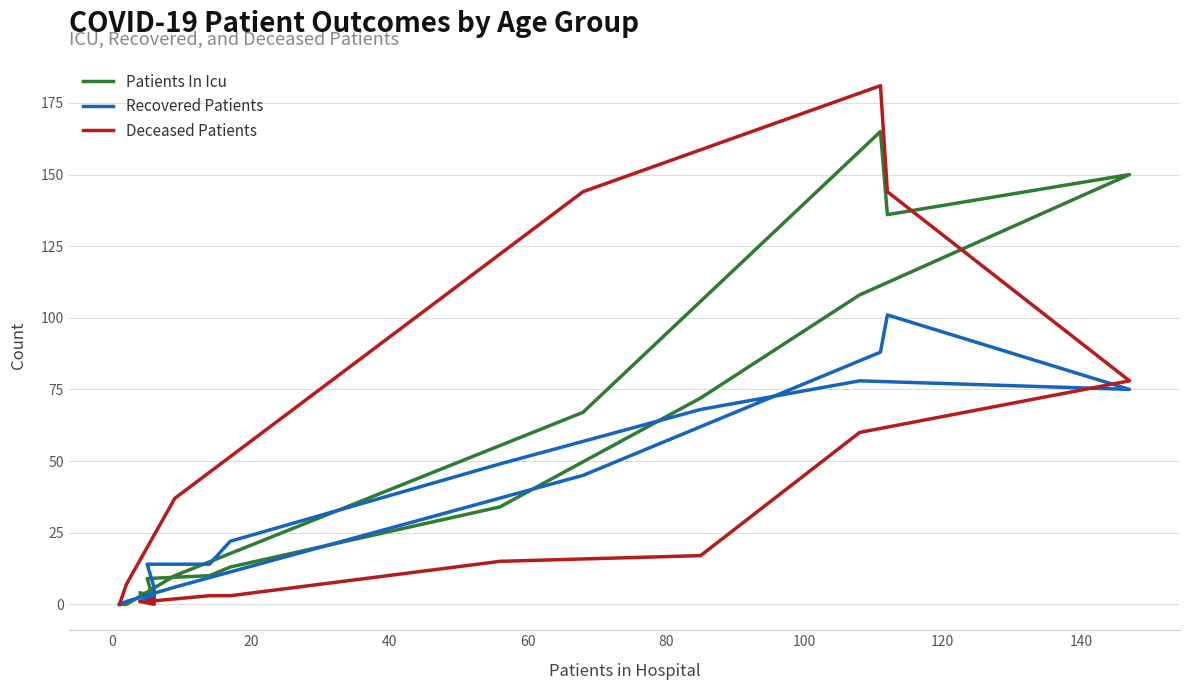

Between which two adjacent categories do Patients In Icu and Deceased Patients first intersect?

0 and 20